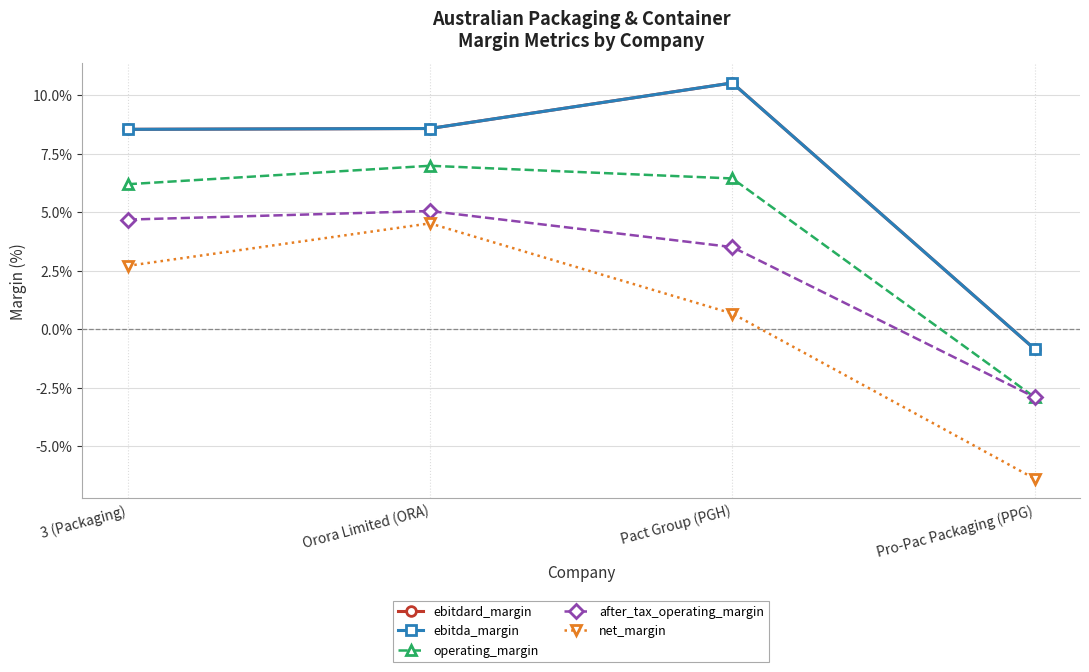

Reading left to right, extract all data points from this chart.

ebitdard_margin: 3 (Packaging)=0.1	Orora Limited (ORA)=0.1	Pact Group (PGH)=0.1	Pro-Pac Packaging (PPG)=-0.0
ebitda_margin: 3 (Packaging)=0.1	Orora Limited (ORA)=0.1	Pact Group (PGH)=0.1	Pro-Pac Packaging (PPG)=-0.0
operating_margin: 3 (Packaging)=0.1	Orora Limited (ORA)=0.1	Pact Group (PGH)=0.1	Pro-Pac Packaging (PPG)=-0.0
after_tax_operating_margin: 3 (Packaging)=0.0	Orora Limited (ORA)=0.1	Pact Group (PGH)=0.0	Pro-Pac Packaging (PPG)=-0.0
net_margin: 3 (Packaging)=0.0	Orora Limited (ORA)=0.0	Pact Group (PGH)=0.0	Pro-Pac Packaging (PPG)=-0.1